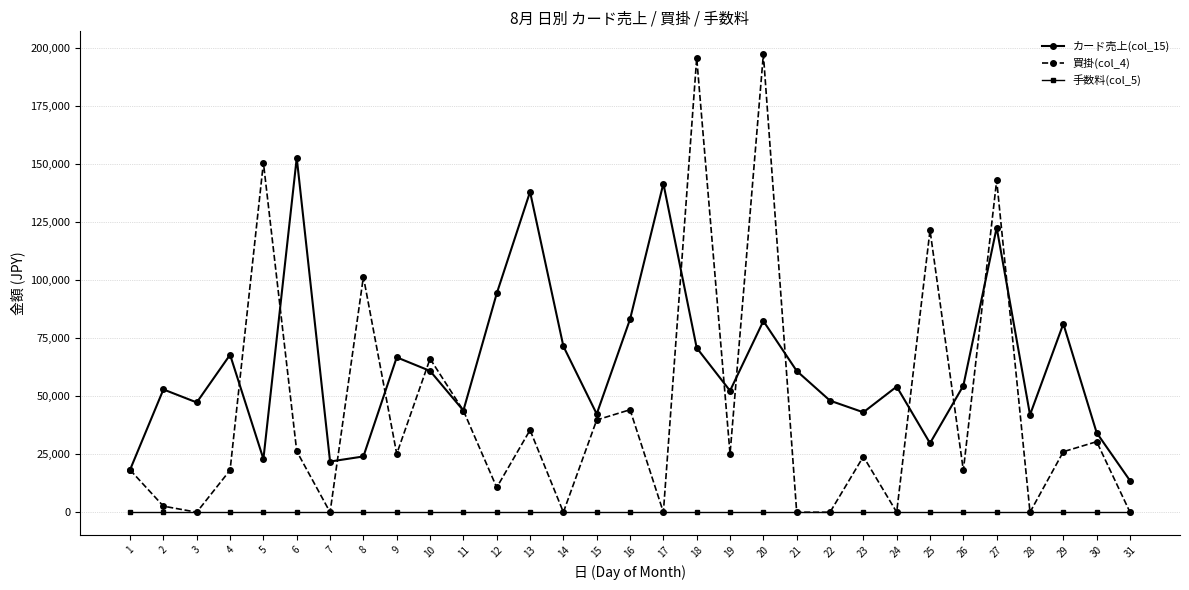

How many data points in 買掛(col_4) are less than 25115?

15